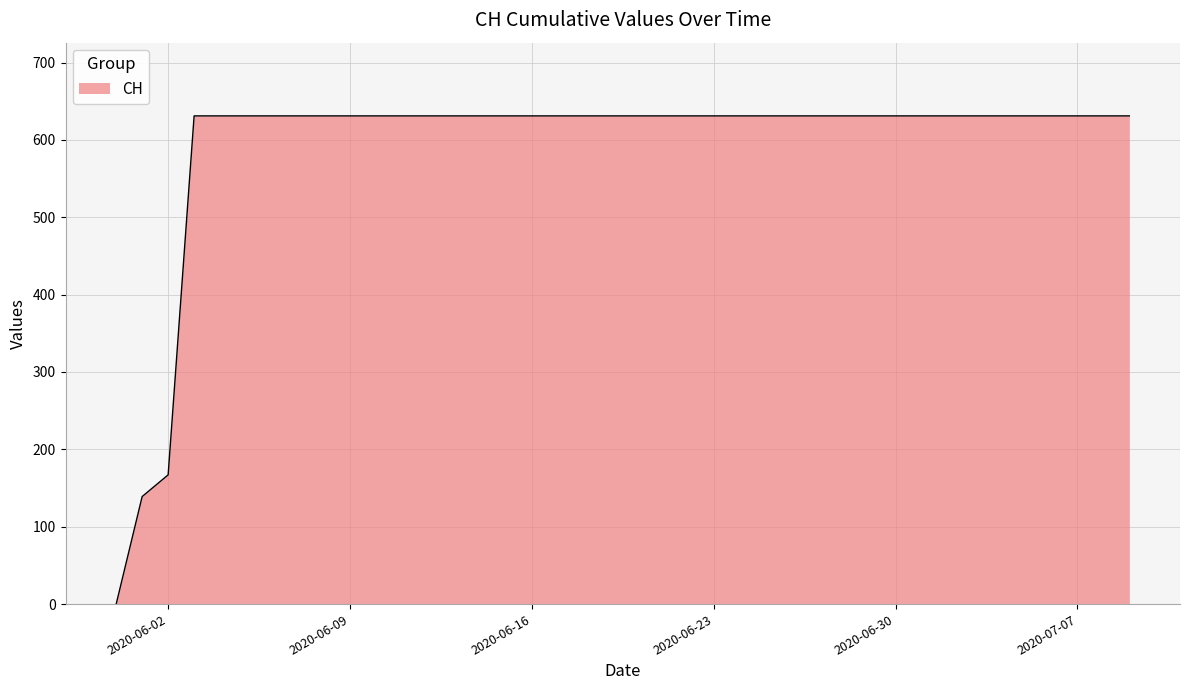

What is the difference between the maximum and minimum values?

631